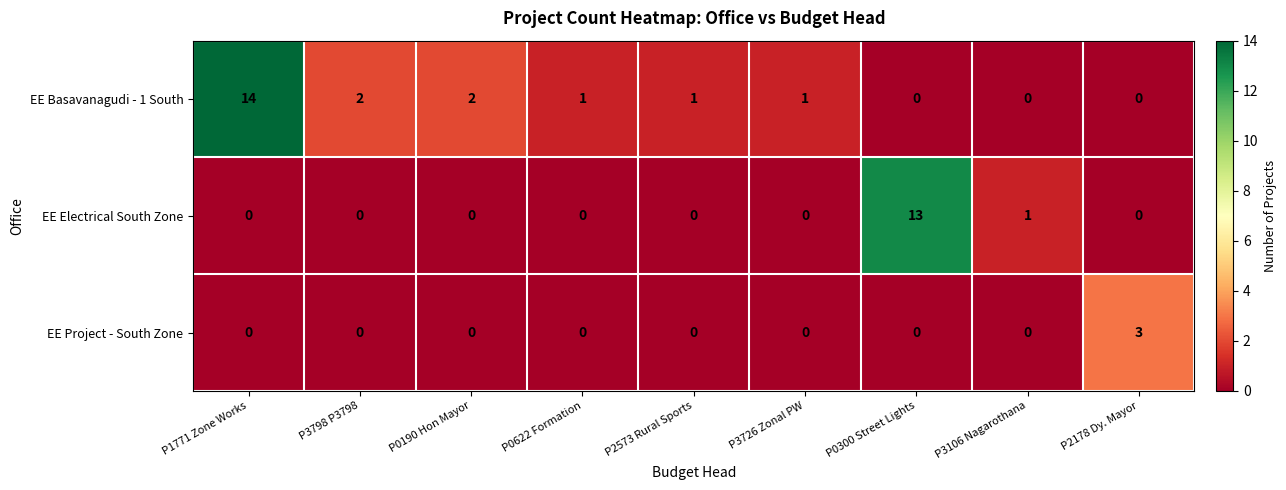

Reading left to right, extract all data points from this chart.

EE Basavanagudi - 1 South: P1771 Zone Works=14	P3798 P3798=2	P0190 Hon Mayor=2	P0622 Formation=1	P2573 Rural Sports=1	P3726 Zonal PW=1	P0300 Street Lights=0	P3106 Nagarothana=0	P2178 Dy. Mayor=0
EE Electrical South Zone: P1771 Zone Works=0	P3798 P3798=0	P0190 Hon Mayor=0	P0622 Formation=0	P2573 Rural Sports=0	P3726 Zonal PW=0	P0300 Street Lights=13	P3106 Nagarothana=1	P2178 Dy. Mayor=0
EE Project - South Zone: P1771 Zone Works=0	P3798 P3798=0	P0190 Hon Mayor=0	P0622 Formation=0	P2573 Rural Sports=0	P3726 Zonal PW=0	P0300 Street Lights=0	P3106 Nagarothana=0	P2178 Dy. Mayor=3